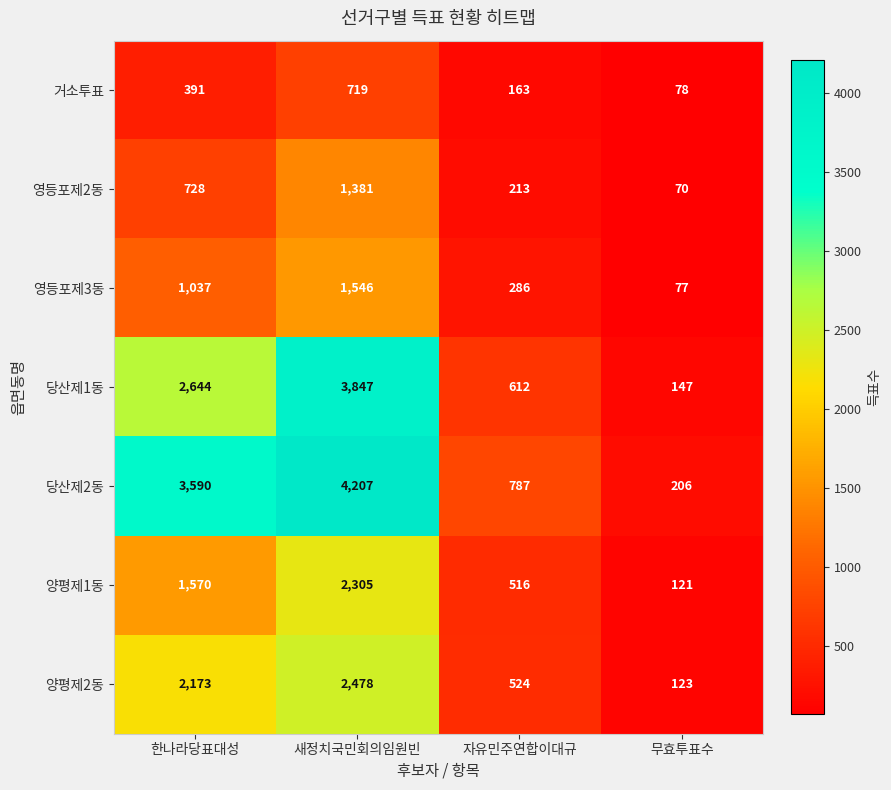

Reading right to left, extract all data points from this chart.

거소투표: 78	163	719	391
영등포제2동: 70	213	1381	728
영등포제3동: 77	286	1546	1037
당산제1동: 147	612	3847	2644
당산제2동: 206	787	4207	3590
양평제1동: 121	516	2305	1570
양평제2동: 123	524	2478	2173